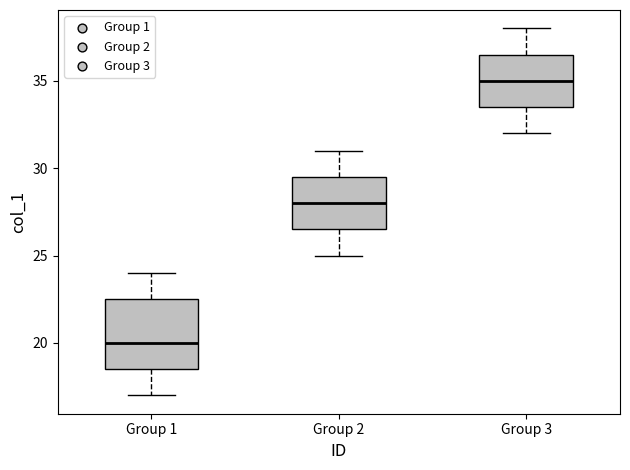

Which box has the highest median line?

Group 3